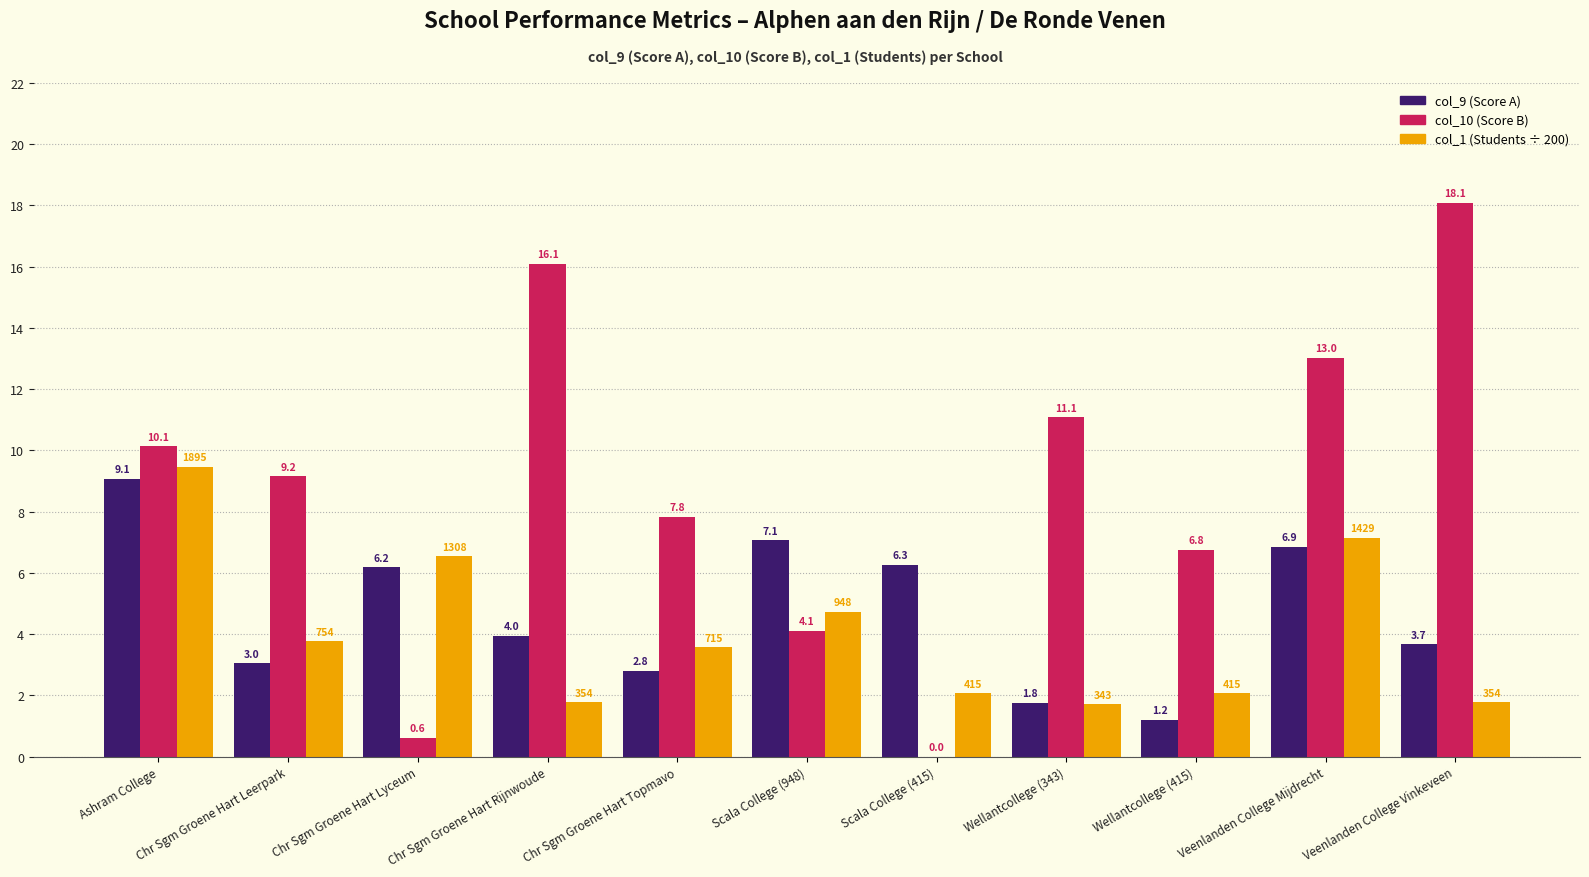

What is the highest value of the col_1 (Students ÷ 200) series?

9.5